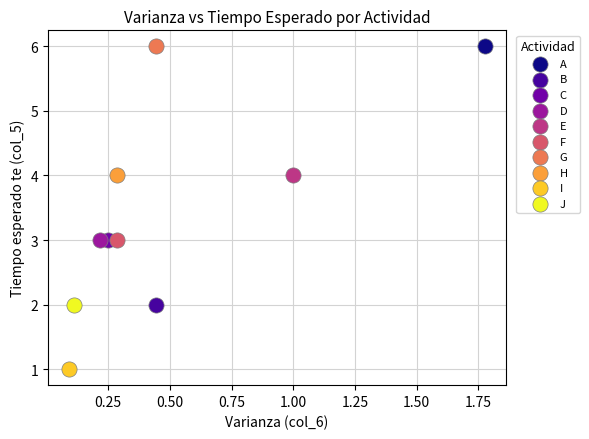

Which series reaches the minimum Y coordinate?

I